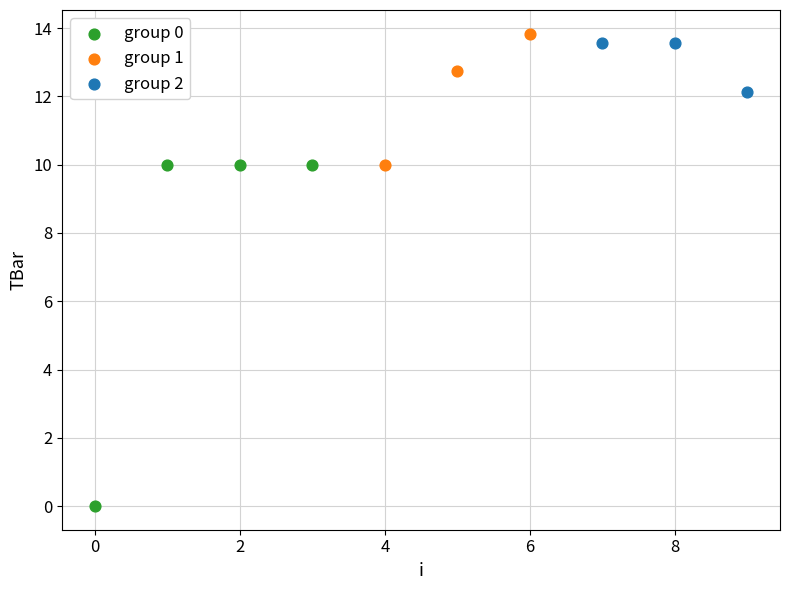

What are all the series names shown in the legend?

group 0, group 1, group 2